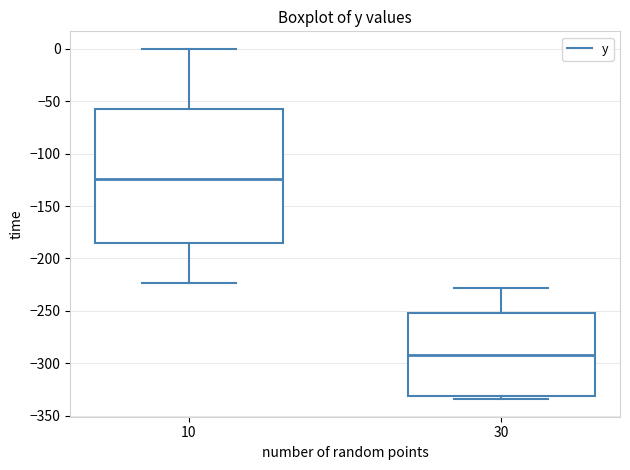

Reading left to right, transcribe this box plot: for each box, give where its median line is, the range the box spans, and where its two whiskers end, as read against the y-axis. The values are not printed on the chart, so give them approximately, as read against the axis.

10: median -125, box -185 to -55, whiskers -225 to 0
30: median -290, box -330 to -250, whiskers -335 to -230